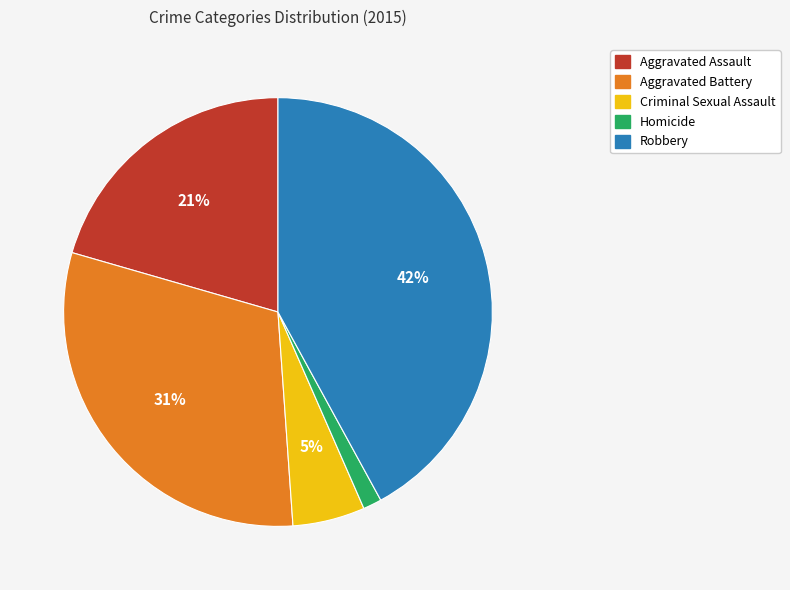

What is the smallest slice in the pie chart?

Homicide